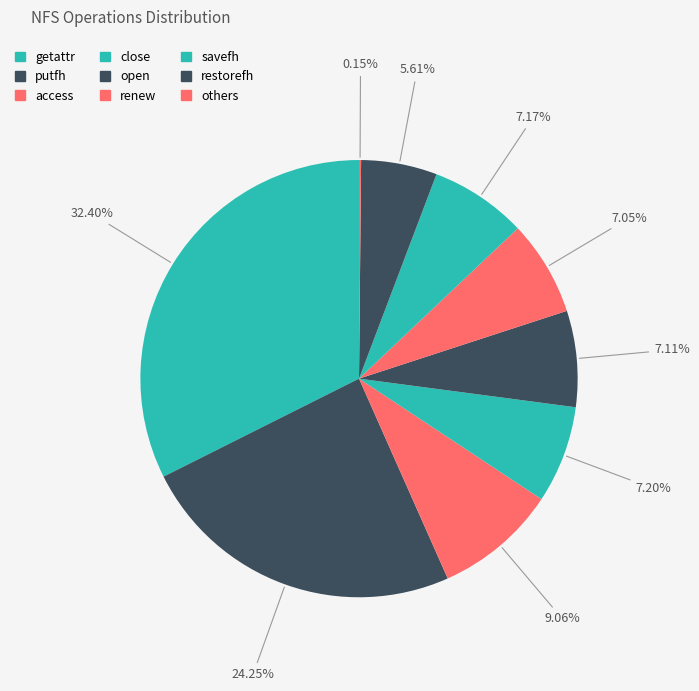

Between putfh and access, which is larger?

putfh